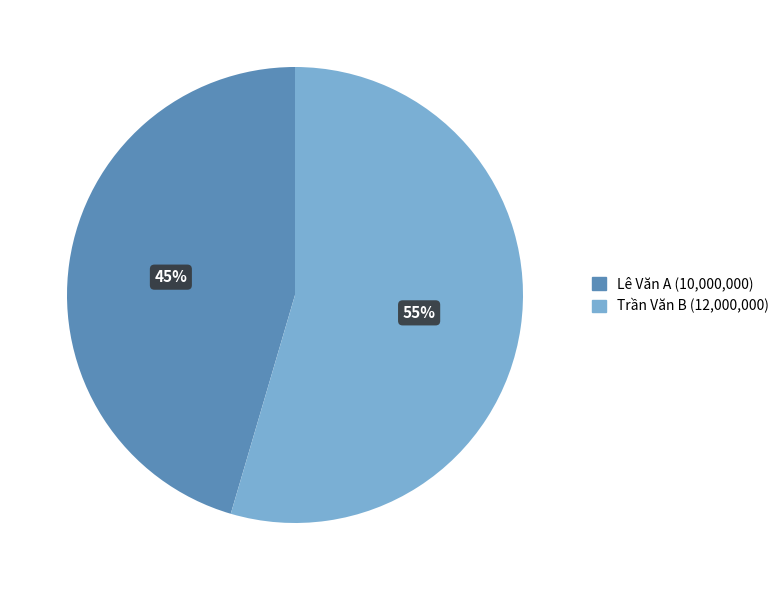

What is the smallest slice in the pie chart?

Lê Văn A